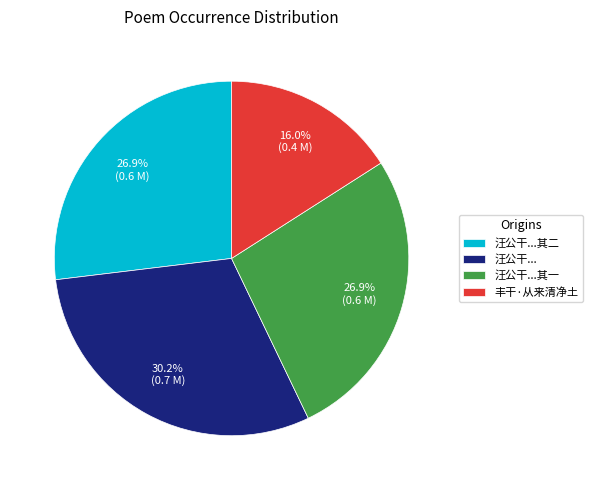

What percentage is the 丰干·从来清净土 slice, to the nearest percent?

16%